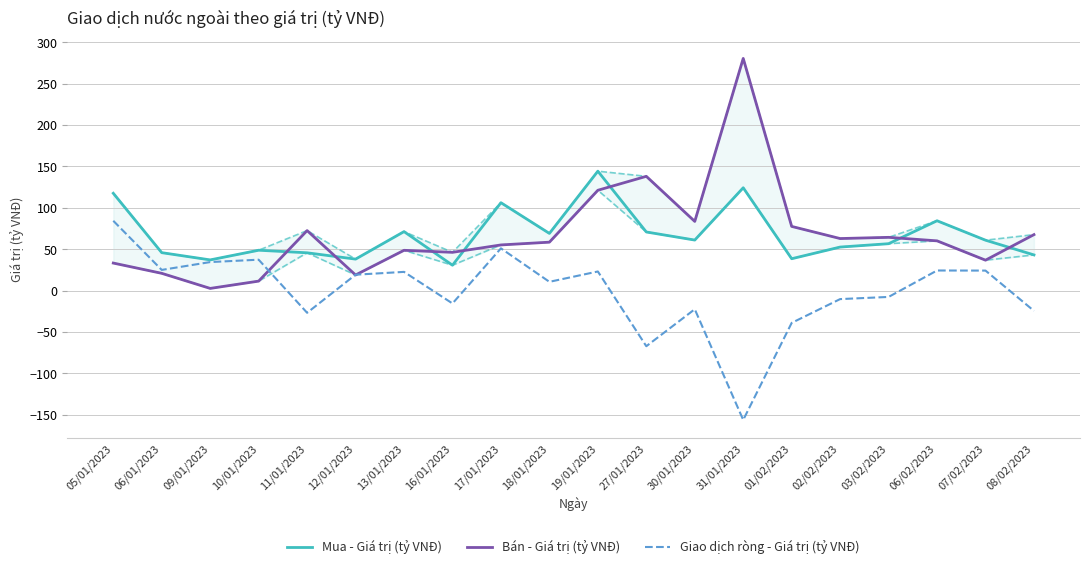

Reading left to right, list all the values displayed in this chart.

Mua - Giá trị (tỷ VNĐ): 05/01/2023=117.5	06/01/2023=45.8	09/01/2023=37.0	10/01/2023=48.7	11/01/2023=45.6	12/01/2023=38.0	13/01/2023=71.2	16/01/2023=30.6	17/01/2023=106.1	18/01/2023=69.0	19/01/2023=144.2	27/01/2023=70.8	30/01/2023=61.0	31/01/2023=124.1	01/02/2023=38.5	02/02/2023=52.5	03/02/2023=56.6	06/02/2023=84.3	07/02/2023=60.8	08/02/2023=43.0
Bán - Giá trị (tỷ VNĐ): 05/01/2023=33.2	06/01/2023=20.8	09/01/2023=2.6	10/01/2023=11.4	11/01/2023=72.4	12/01/2023=18.8	13/01/2023=48.6	16/01/2023=46.2	17/01/2023=55.1	18/01/2023=58.5	19/01/2023=121.1	27/01/2023=137.9	30/01/2023=83.5	31/01/2023=280.3	01/02/2023=77.5	02/02/2023=62.8	03/02/2023=64.3	06/02/2023=60.0	07/02/2023=36.7	08/02/2023=67.6
Giao dịch ròng - Giá trị (tỷ VNĐ): 05/01/2023=84.2	06/01/2023=24.9	09/01/2023=34.4	10/01/2023=37.3	11/01/2023=-26.8	12/01/2023=19.2	13/01/2023=22.6	16/01/2023=-15.6	17/01/2023=51.0	18/01/2023=10.6	19/01/2023=23.1	27/01/2023=-67.2	30/01/2023=-22.5	31/01/2023=-156.2	01/02/2023=-39.0	02/02/2023=-10.3	03/02/2023=-7.7	06/02/2023=24.2	07/02/2023=24.1	08/02/2023=-24.5